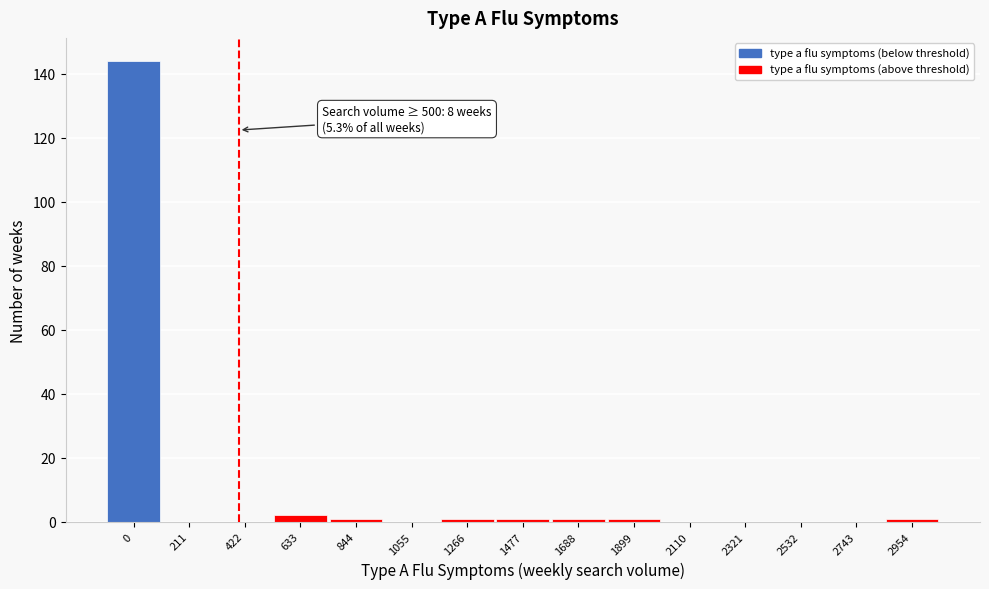

Reading left to right, extract all data points from this chart.

0=144	211=0	422=0	633=2	844=1	1055=0	1266=1	1477=1	1688=1	1899=1	2110=0	2321=0	2532=0	2743=0	2954=1